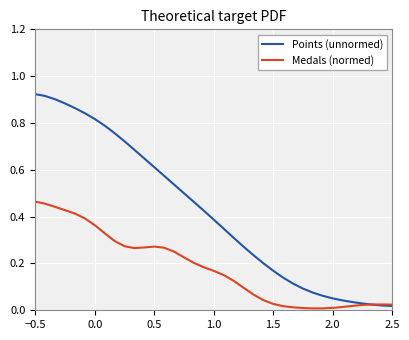

After their last crossing, which series has the higher values: Medals (normed) or Points (unnormed)?

Medals (normed)